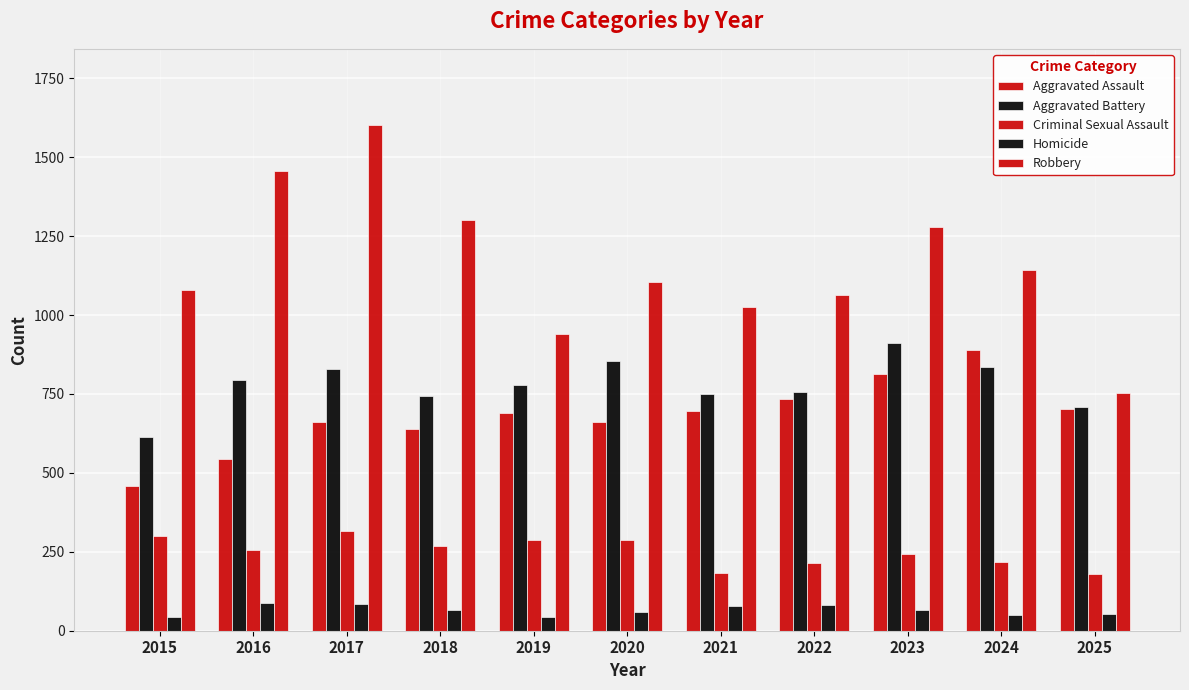

How many categories are shown in the chart?

11